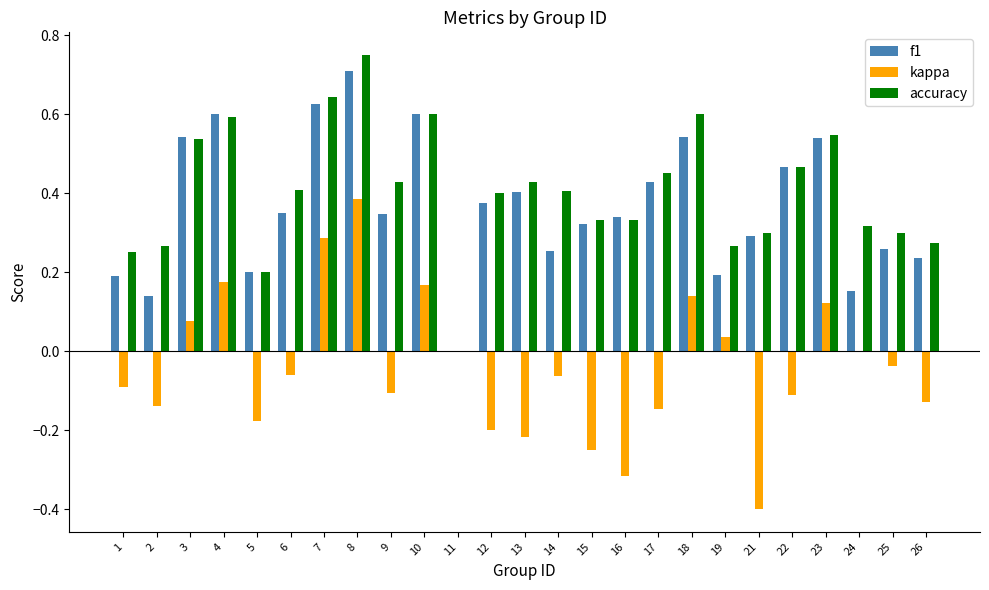

The kappa series shows -0.1 at 15. True or false?

False